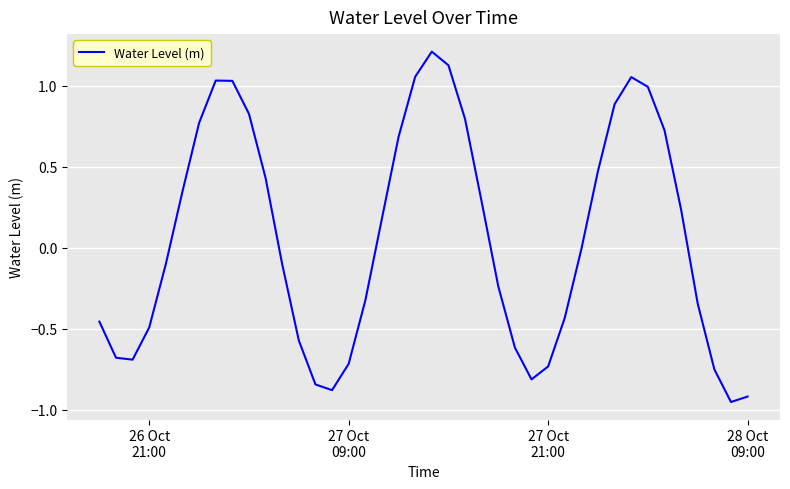

What is the average value?

0.1